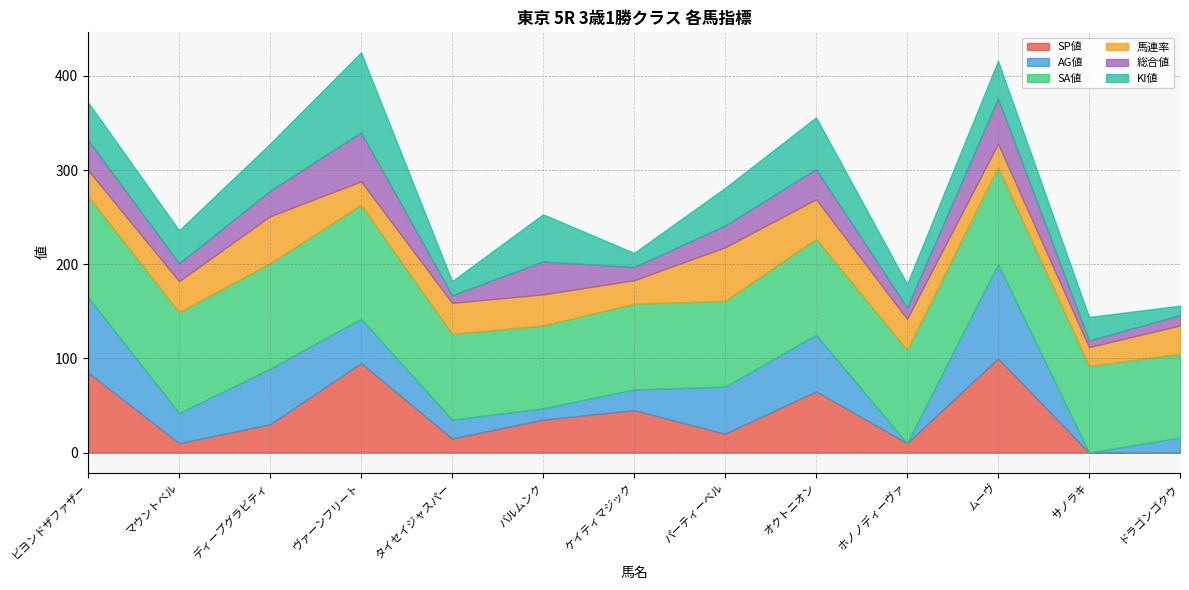

List the series in order of their peak value, highest first.

SA値, SP値, AG値, KI値, 馬連率, 総合値